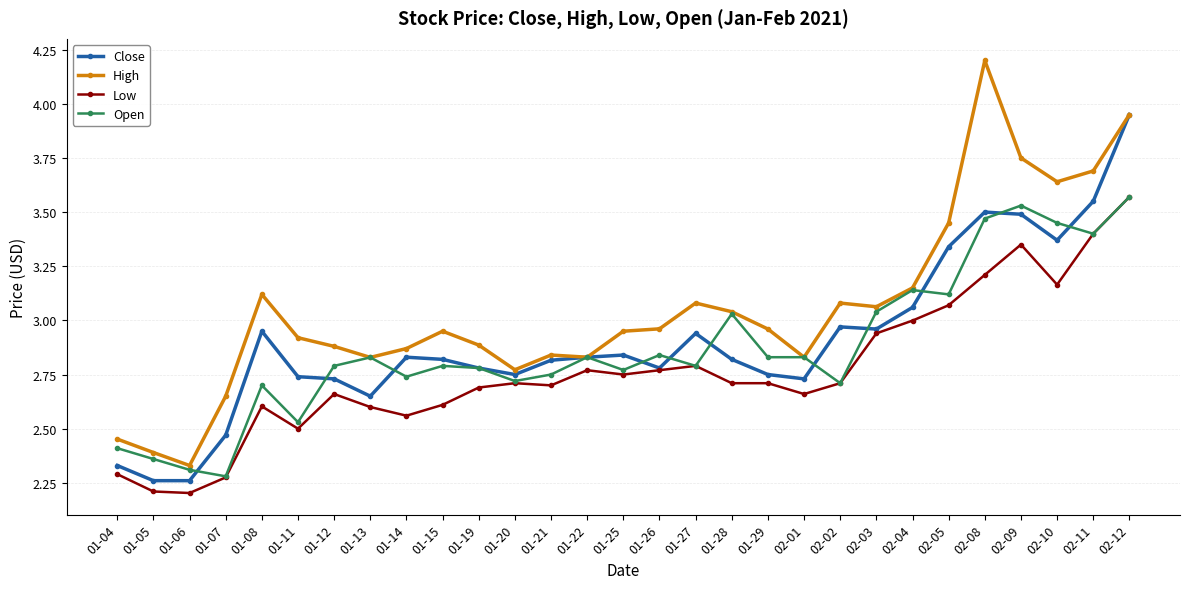

True or false: Low has more than 0 points higher than both neighbors.

True